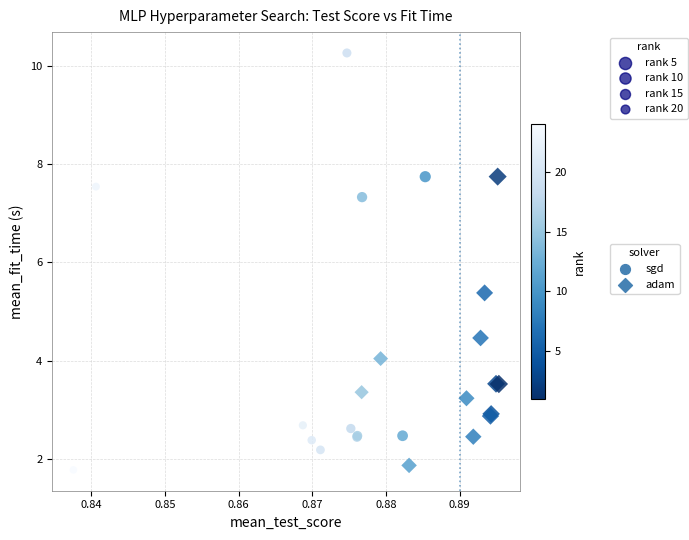

Which series has the largest Y range (max minus min)?

sgd